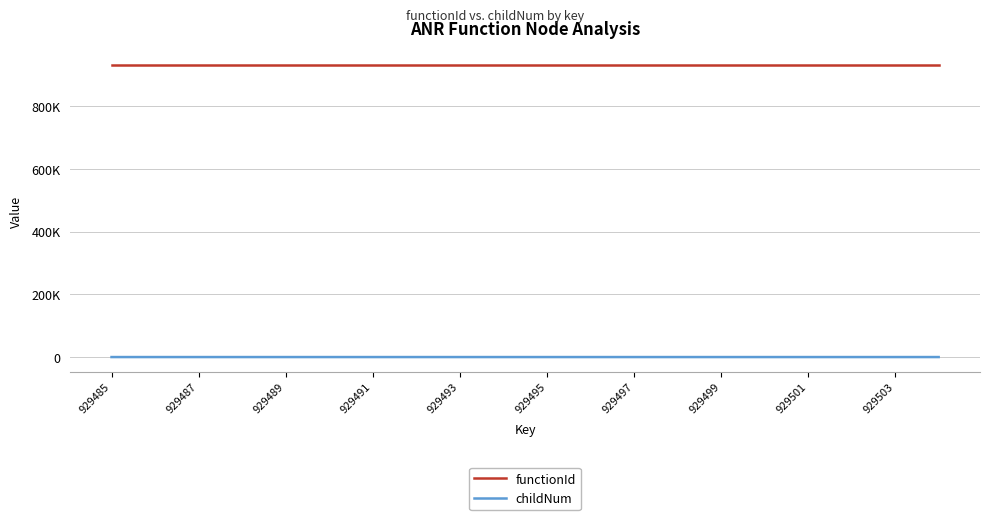

What are all the series names shown in the legend?

functionId, childNum